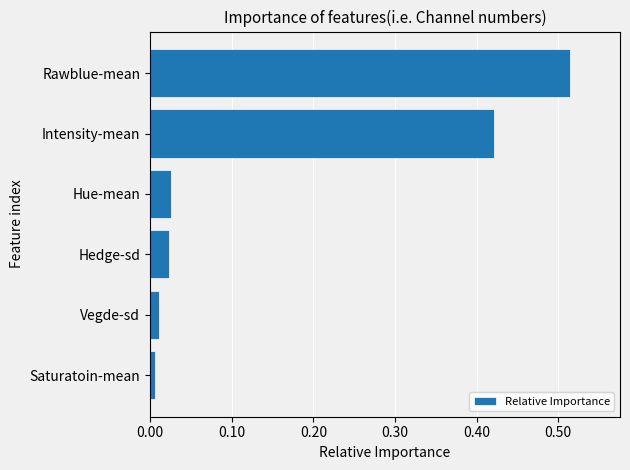

Is it true that the value at Vegde-sd is 0.0?

True